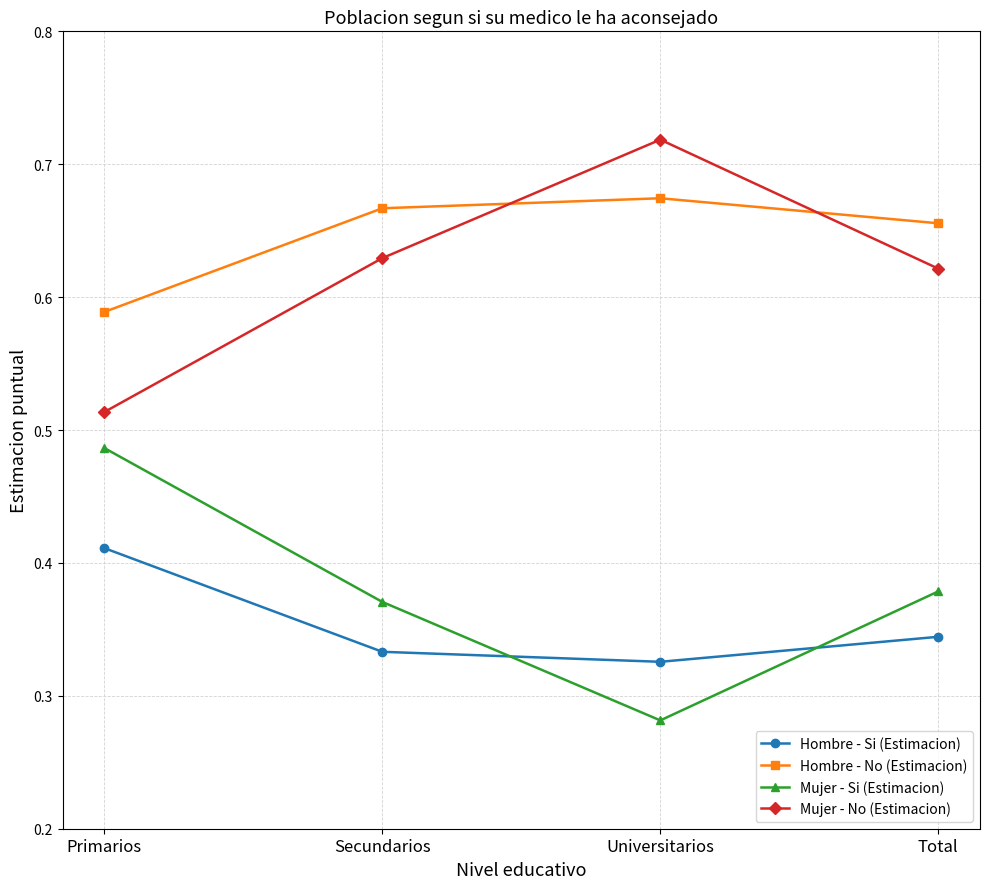

What is the difference between the maximum and minimum values in the Mujer - Si (Estimacion) series?

0.2